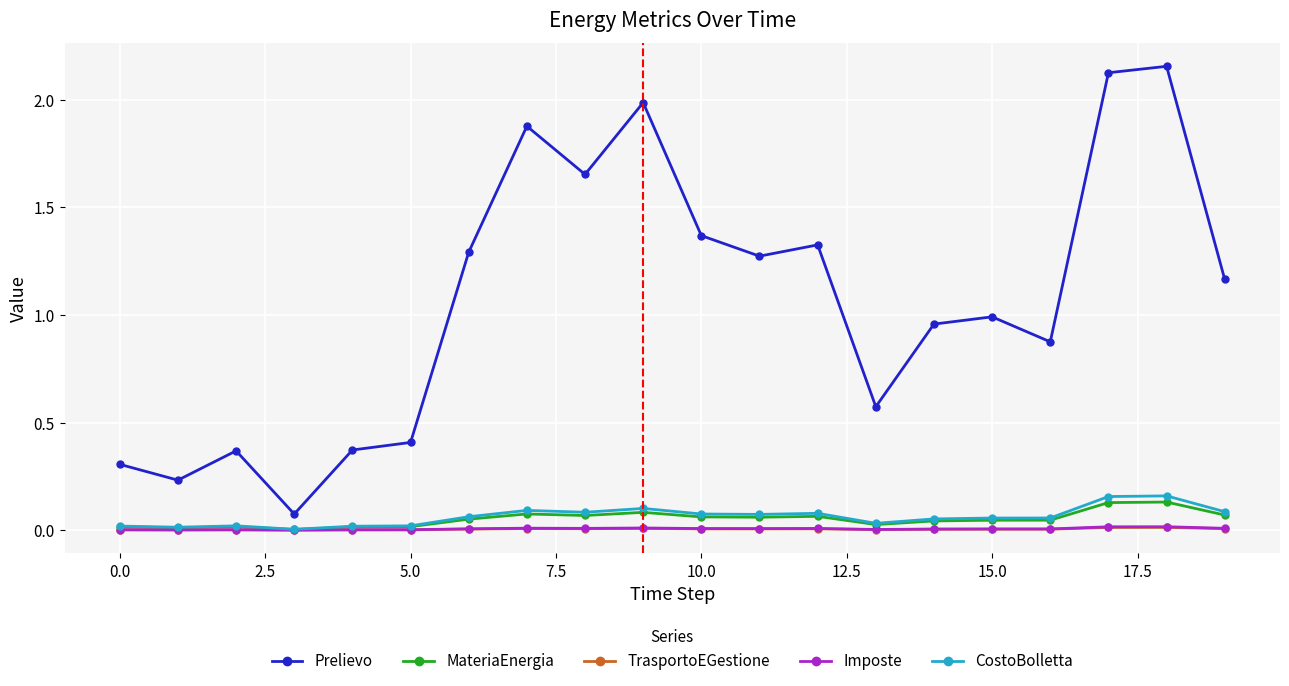

Which series has the widest spread of values?

Prelievo